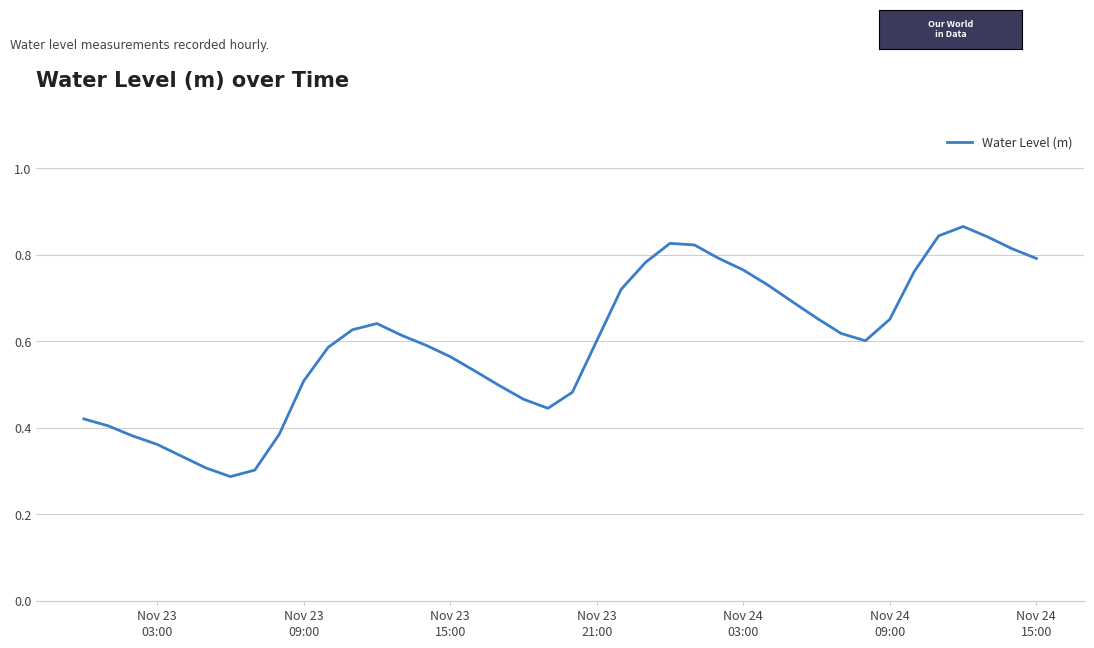

How many lines are shown in the chart?

1